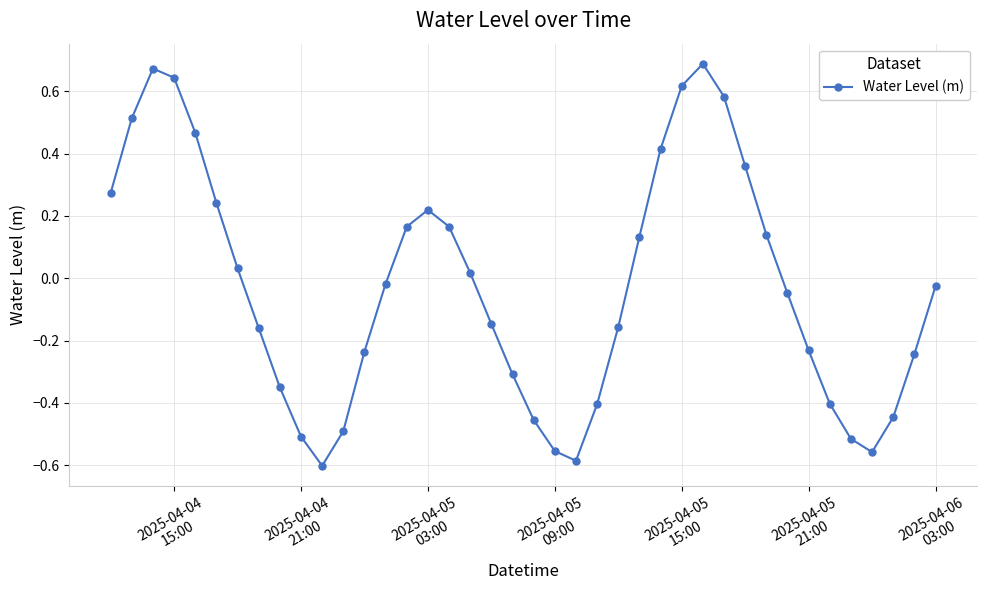

What is the difference between the maximum and second lowest values?

1.3